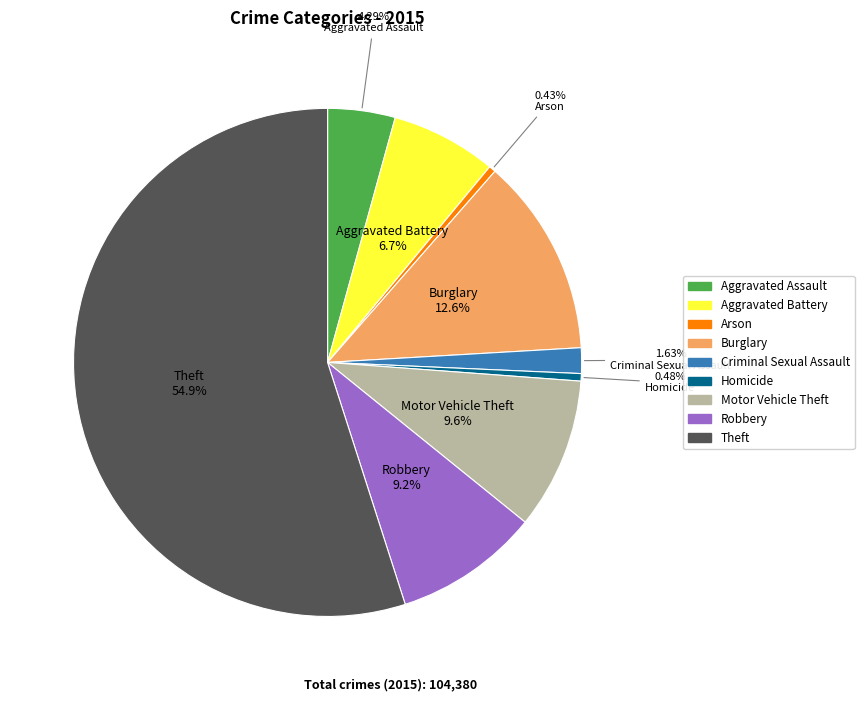

Which category accounts for the majority?

Theft